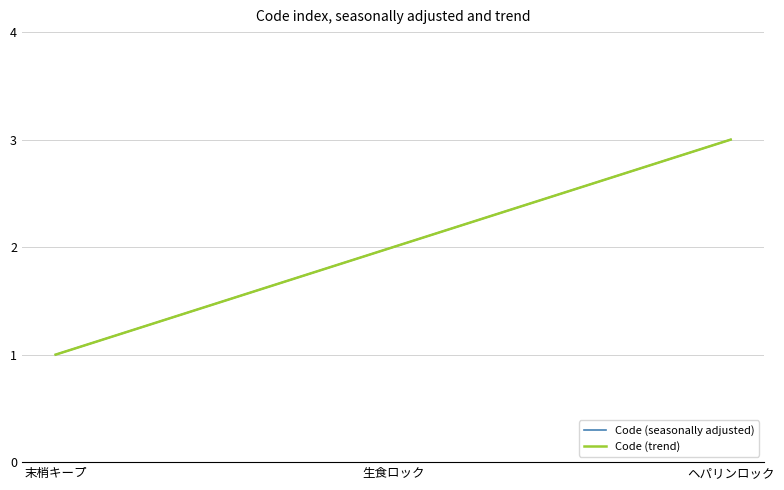

What is the difference between the maximum and second lowest values in the Code (seasonally adjusted) series?

1